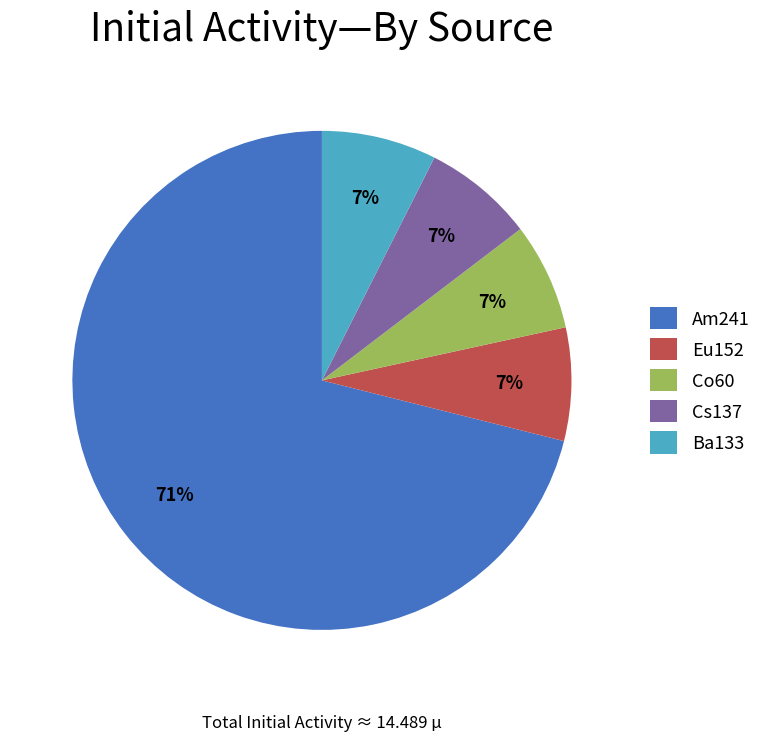

Which slice is the largest?

Am241